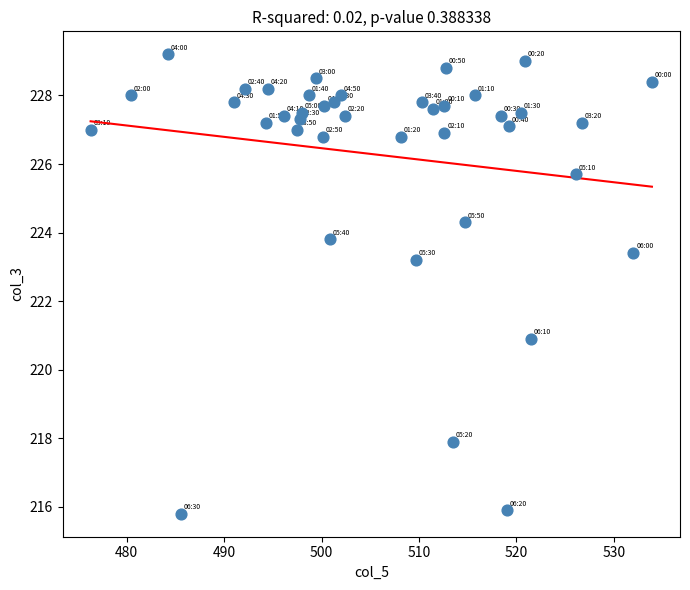

What is the range of X values (max minus min)?

57.6